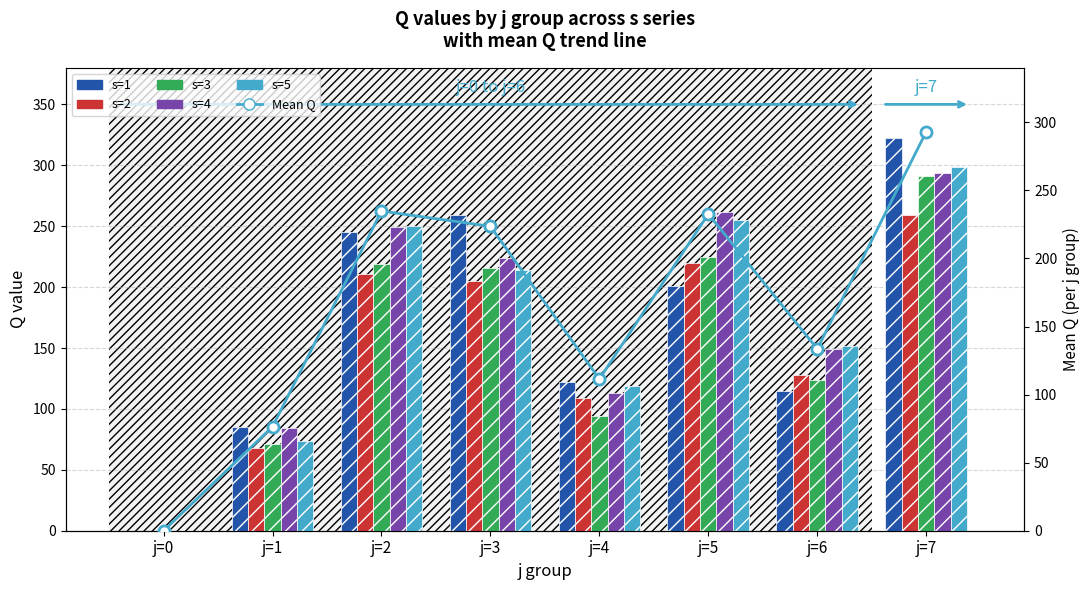

At how many categories does at least one series exceed 193?

4